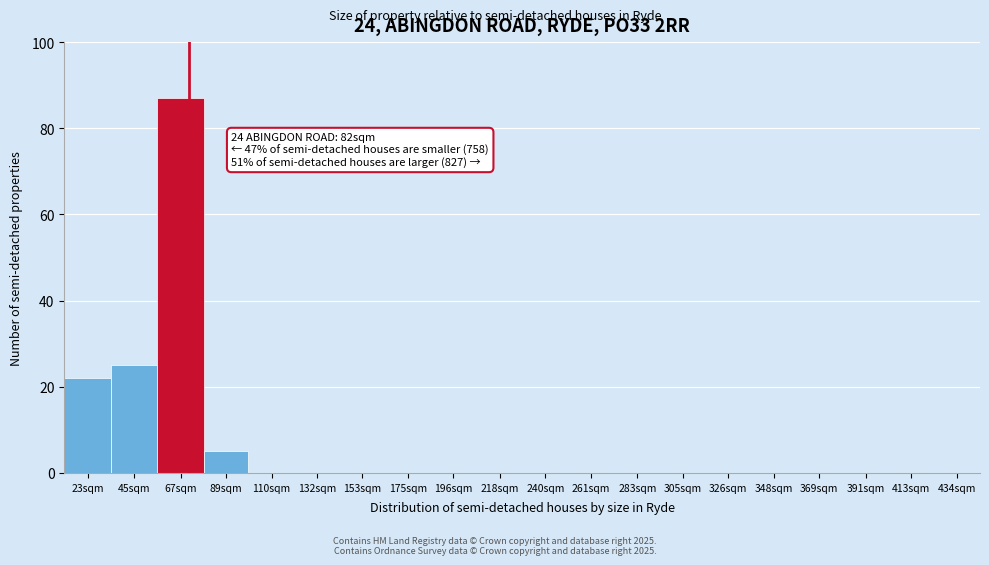

Reading left to right, what are all the values shown in this chart?

23sqm=22	45sqm=25	67sqm=87	89sqm=5	110sqm=0	132sqm=0	153sqm=0	175sqm=0	196sqm=0	218sqm=0	240sqm=0	261sqm=0	283sqm=0	305sqm=0	326sqm=0	348sqm=0	369sqm=0	391sqm=0	413sqm=0	434sqm=0